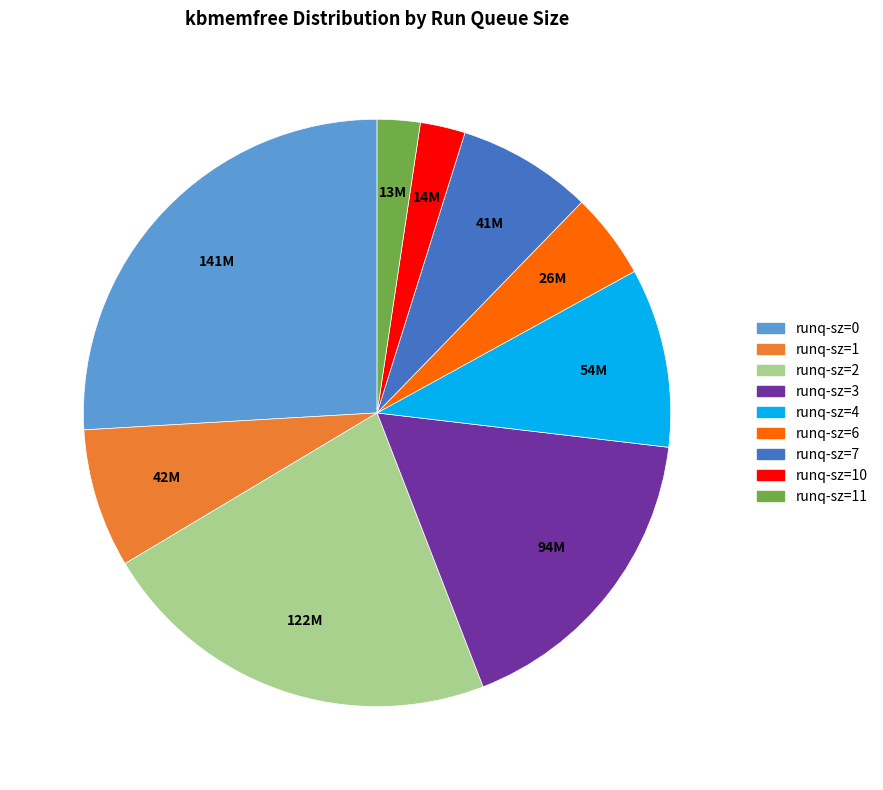

Which category has the biggest portion of the pie?

runq-sz=0